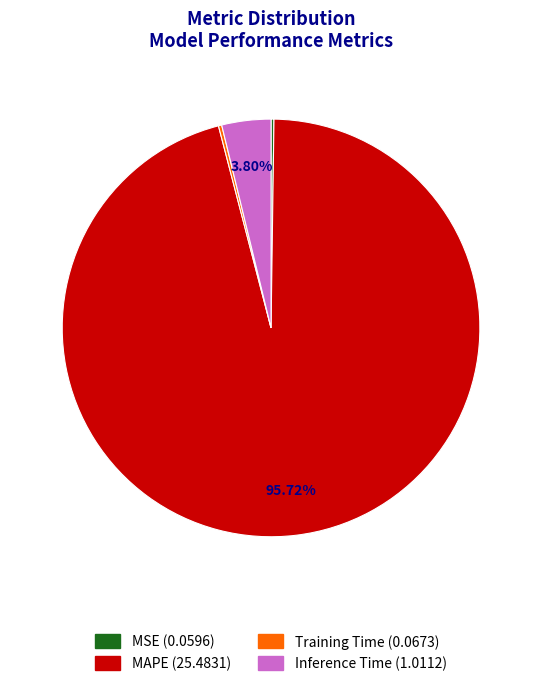

What is the largest slice in the pie chart?

MAPE